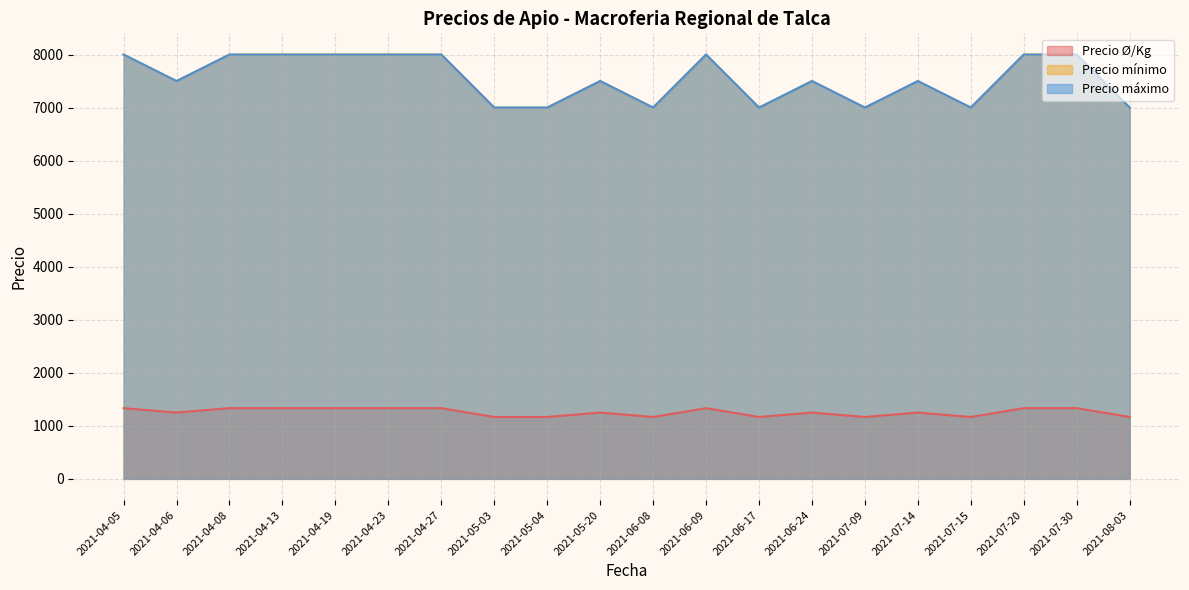

What is the total value across all series at 2021-05-04?

15167